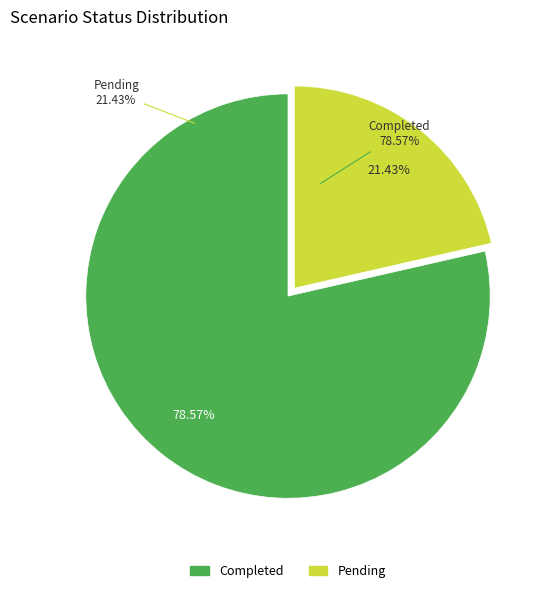

Which slice is the largest?

Completed